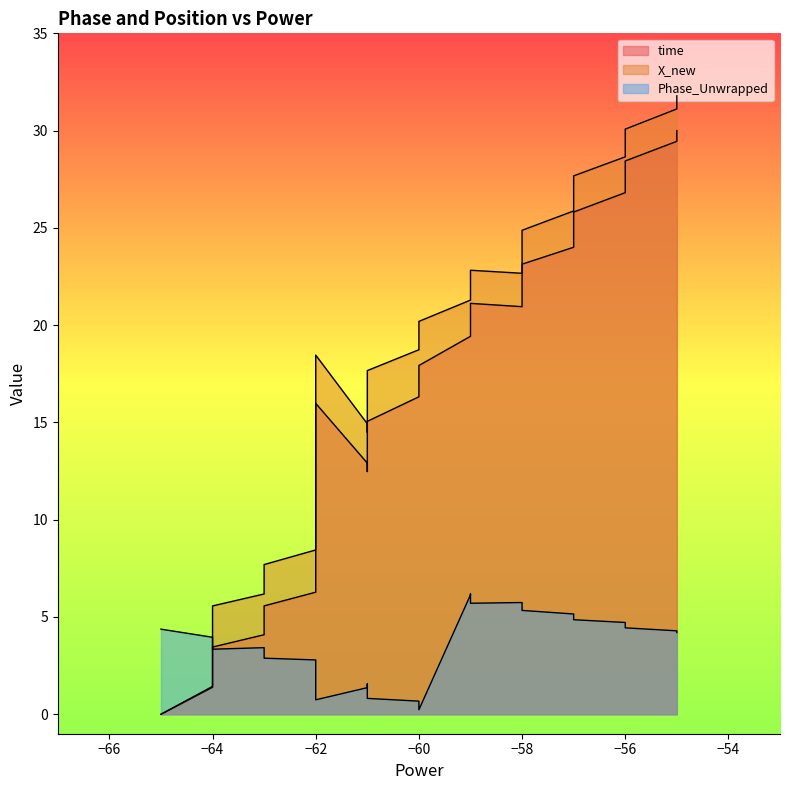

How many times do time and Phase_Unwrapped cross each other?

1